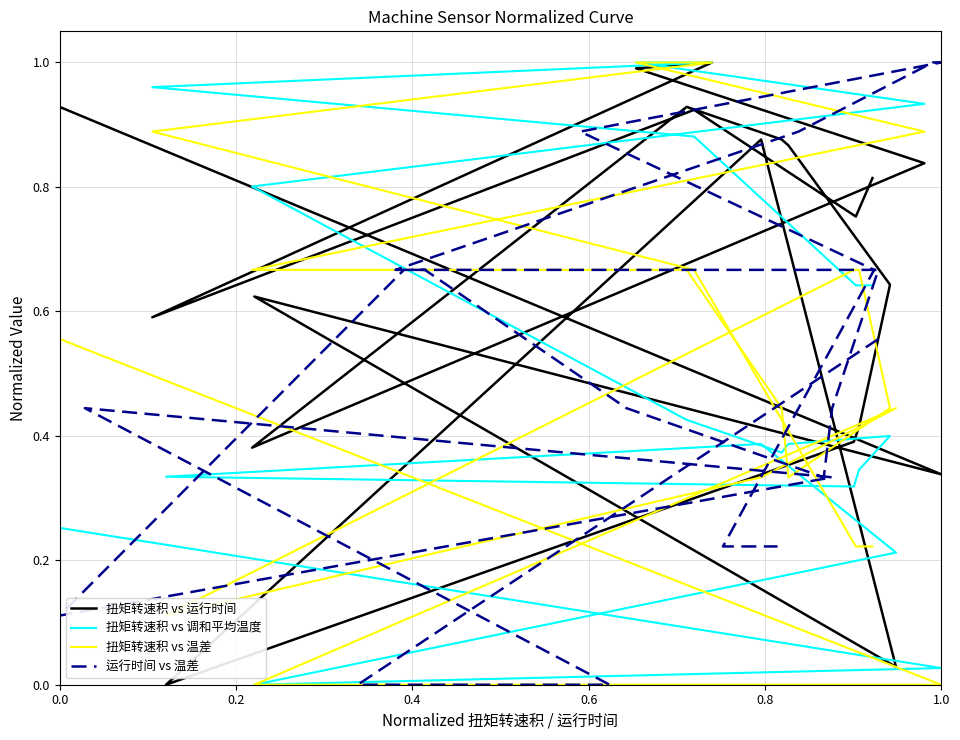

What is the difference between the maximum and second lowest values in the 运行时间 vs 温差 series?

1.0